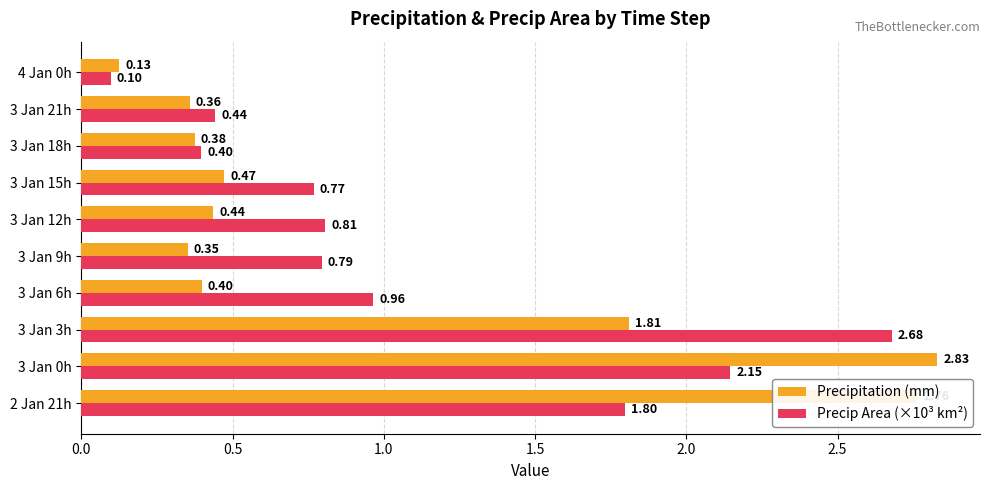

Rank the series by their maximum value, from highest to lowest.

Precipitation (mm), Precip Area (×10³ km²)